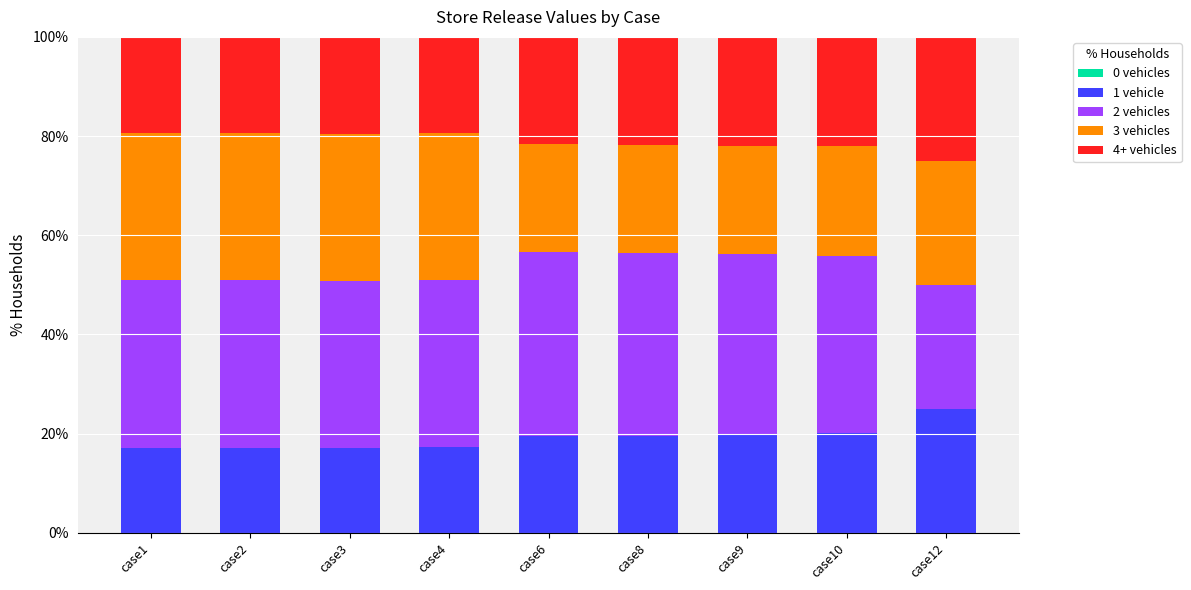

What is the difference between the 1 vehicle values at case10 and case1?

3.1